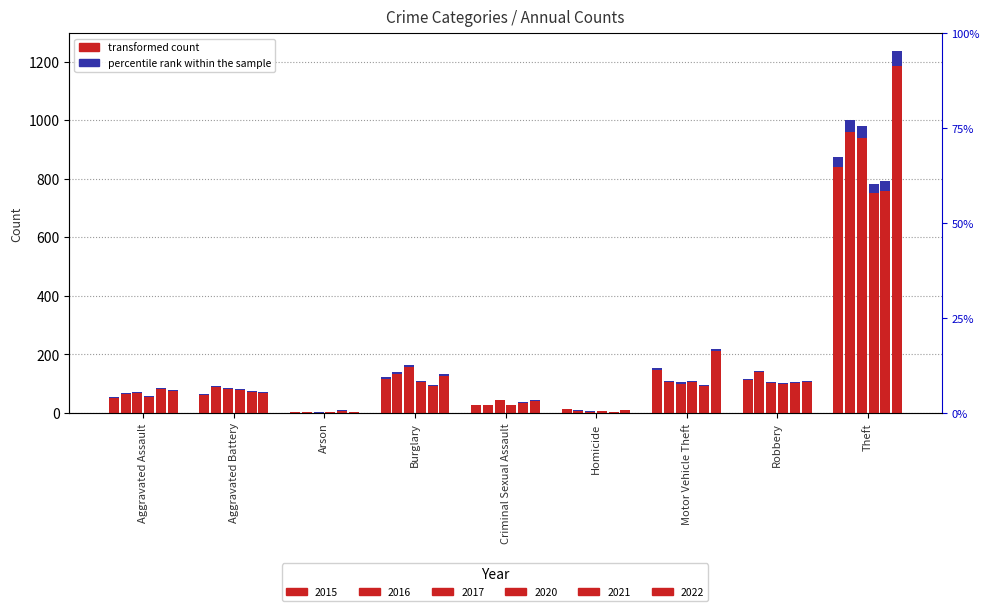

What is the difference between the maximum and minimum values in the 2020 series?

778